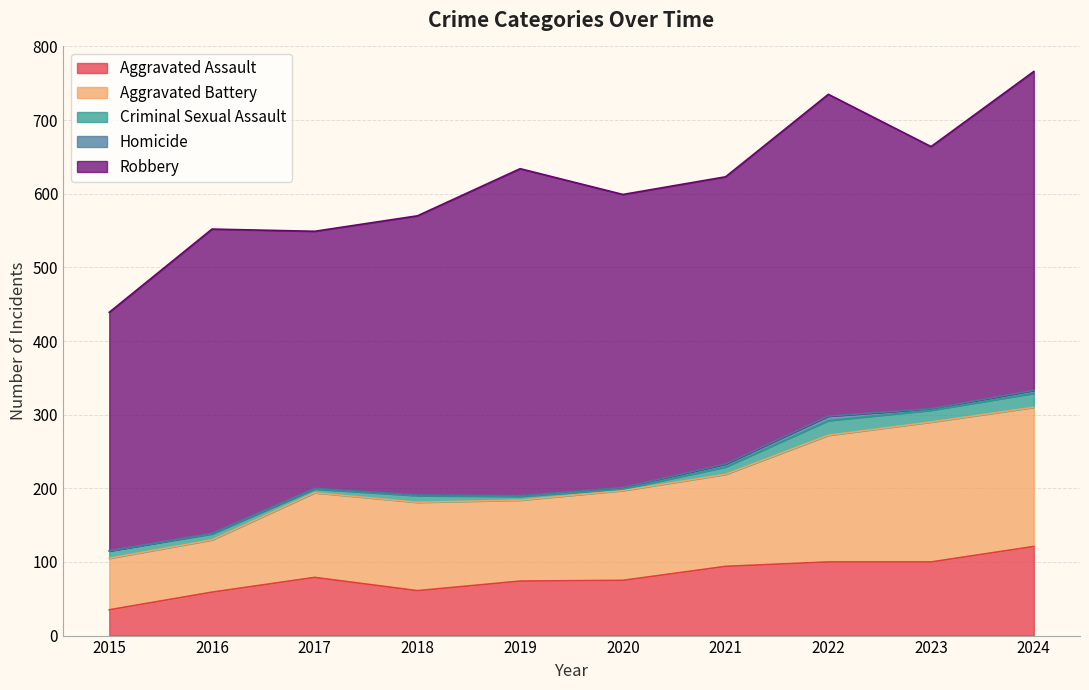

What is the difference between the maximum and minimum values in the Aggravated Assault series?

86